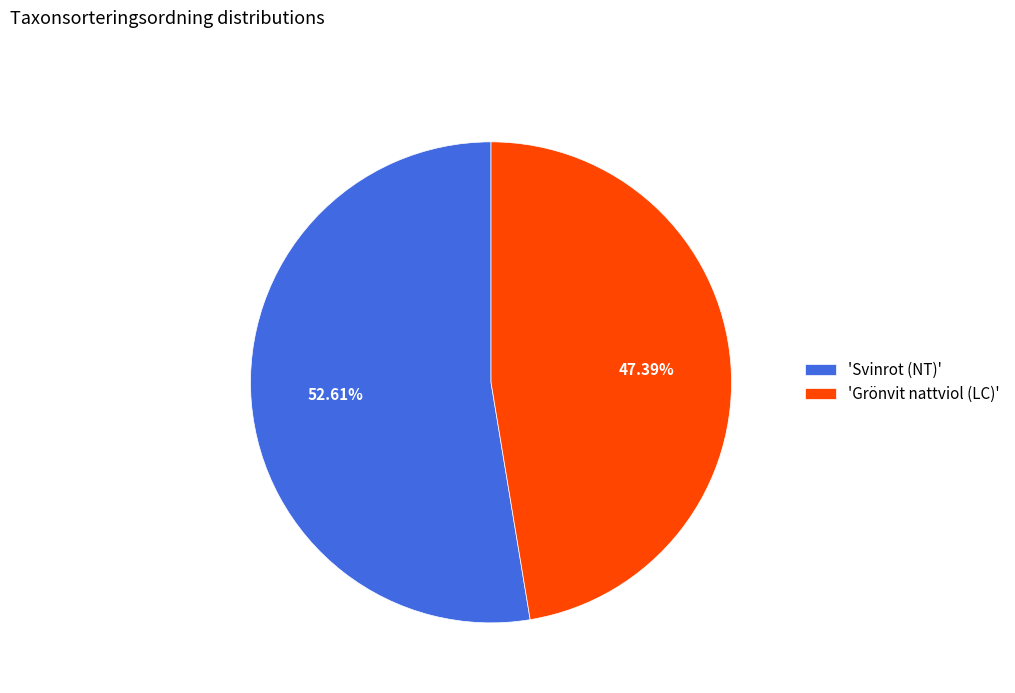

Is the sum of 'Svinrot (NT)' and 'Grönvit nattviol (LC)' greater than half?

Yes